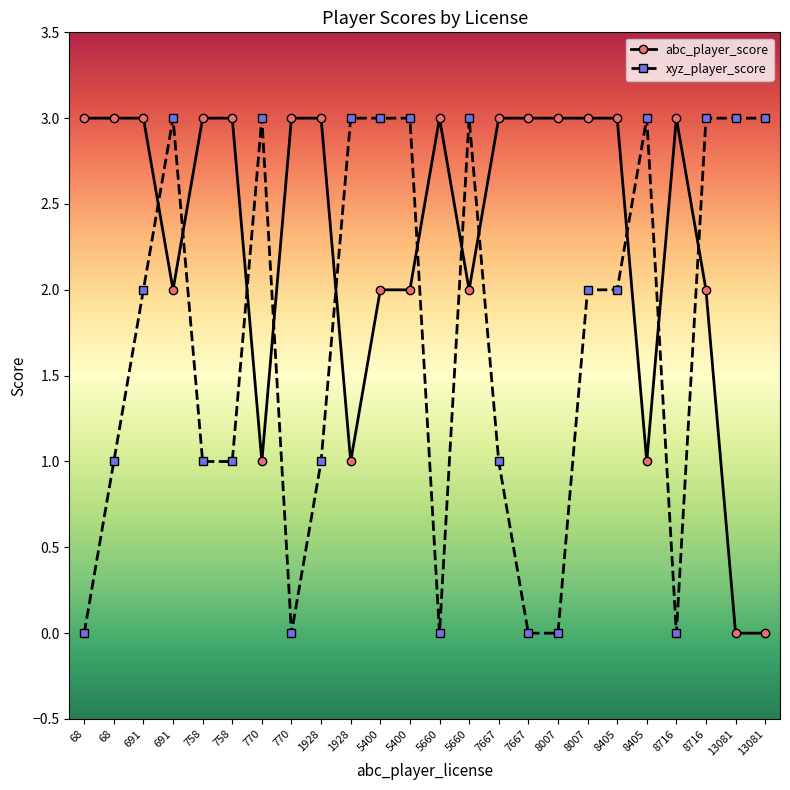

What is the average value of the xyz_player_score series?

2